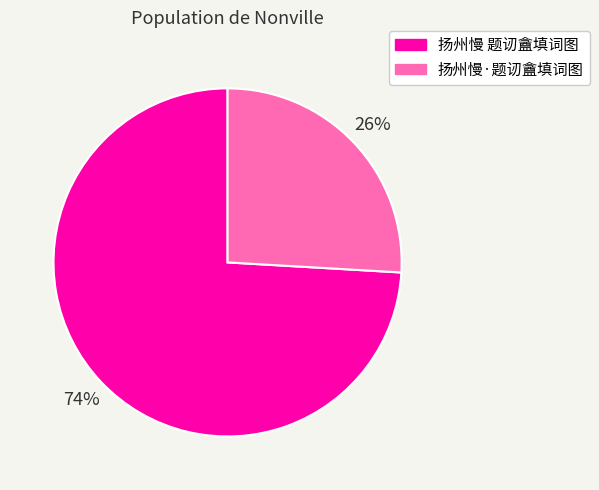

Count the number of slices in the pie.

2